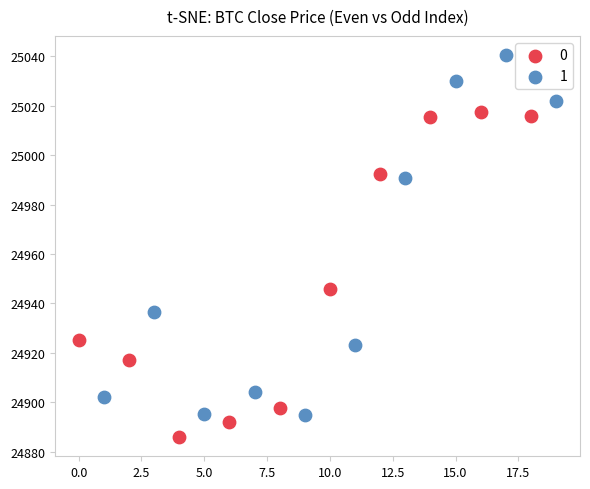

Which series contains the highest Y value?

1